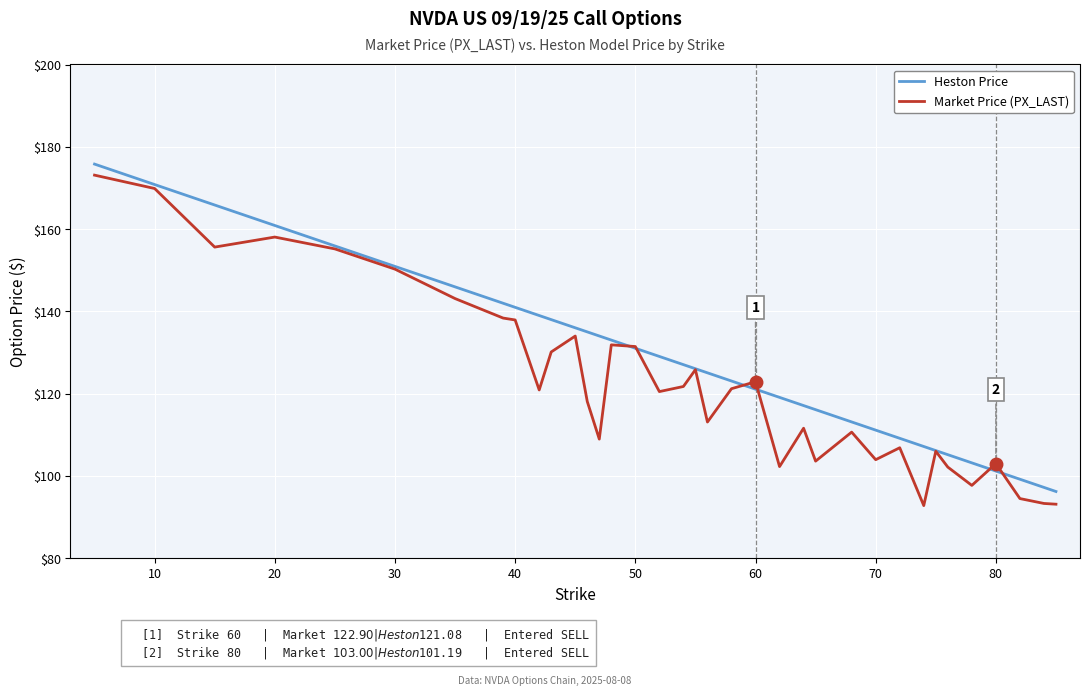

Is this an area chart (filled region under the line)?

No